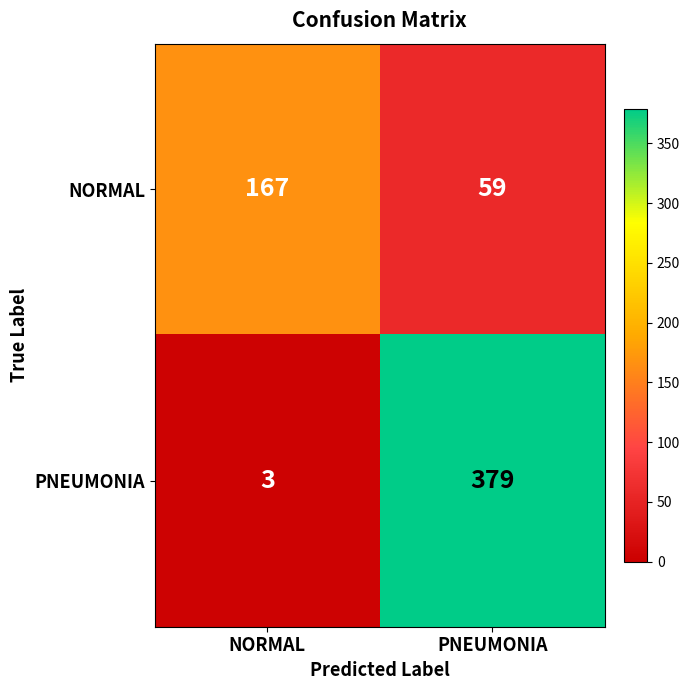

What is the sum of all NORMAL values?

226